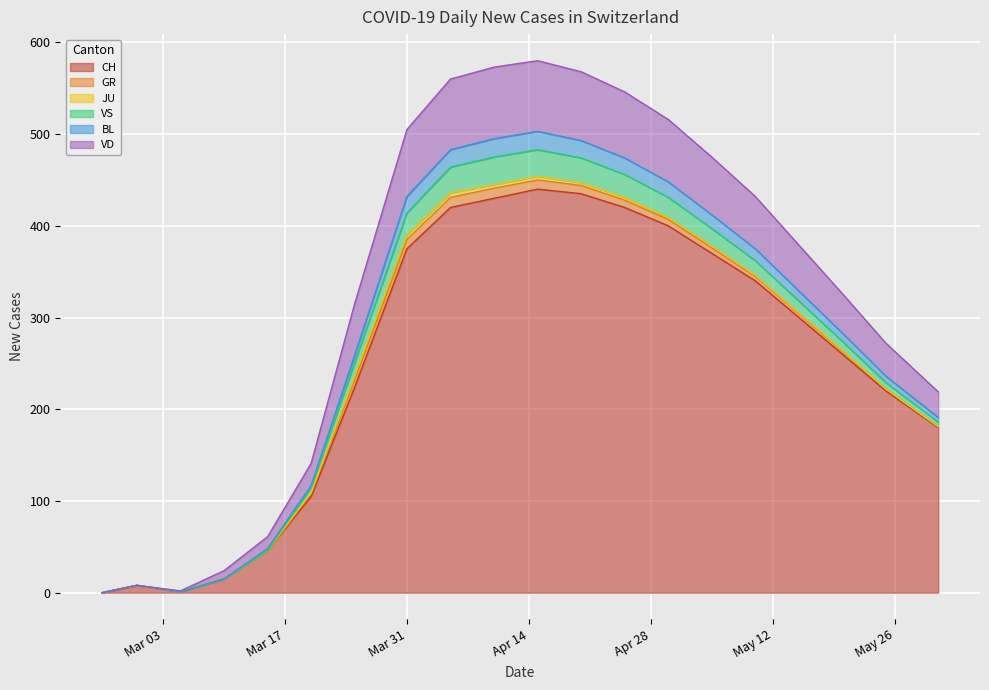

What is the total value across all series at 2020-03-10?

54